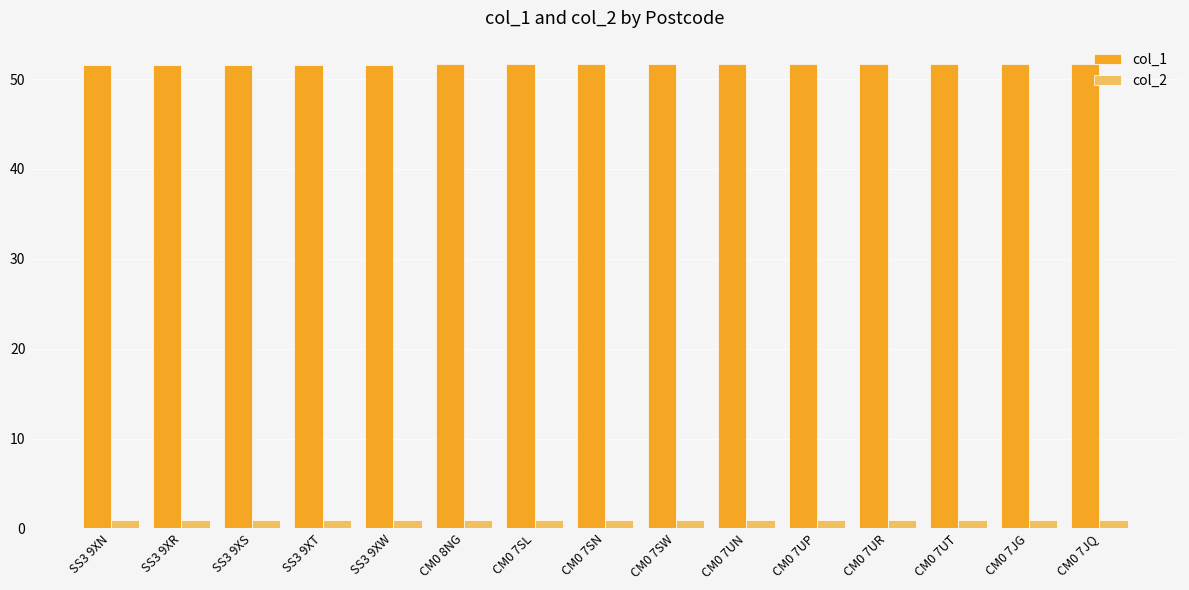

What is the value of the col_2 bar at the 7th from the left?

0.9